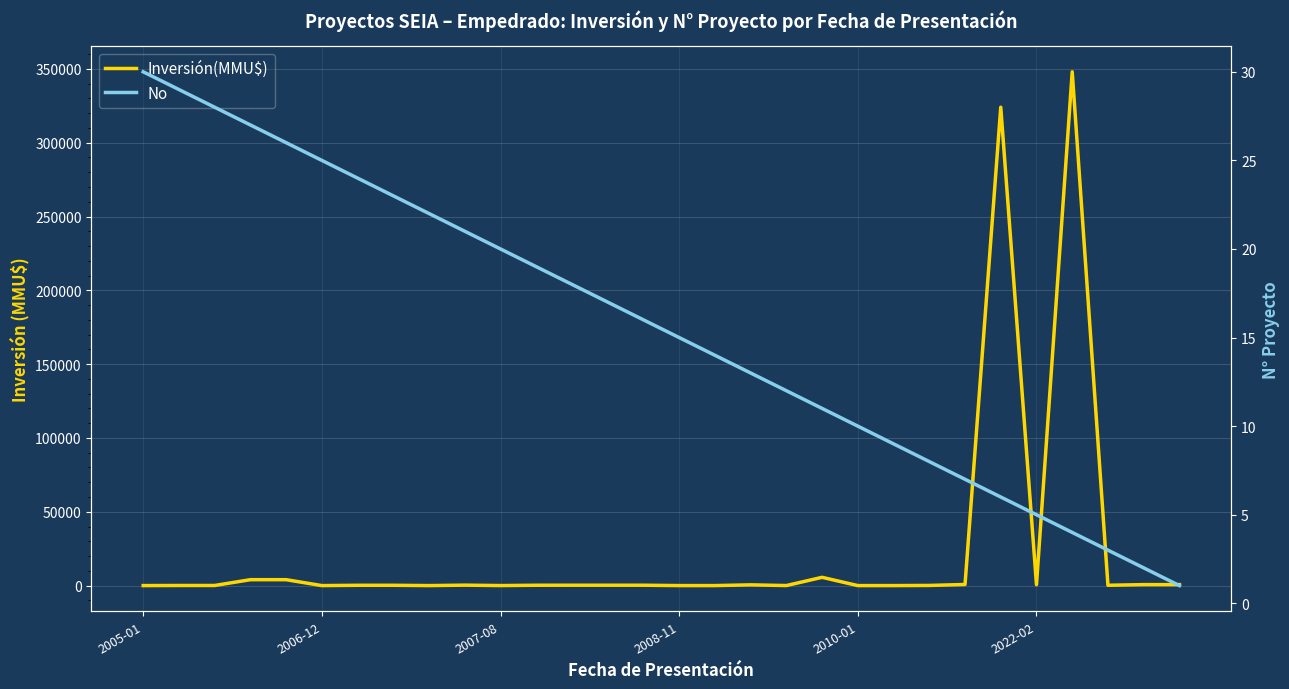

At which label does Inversión(MMU$) reach its minimum?

2005-01